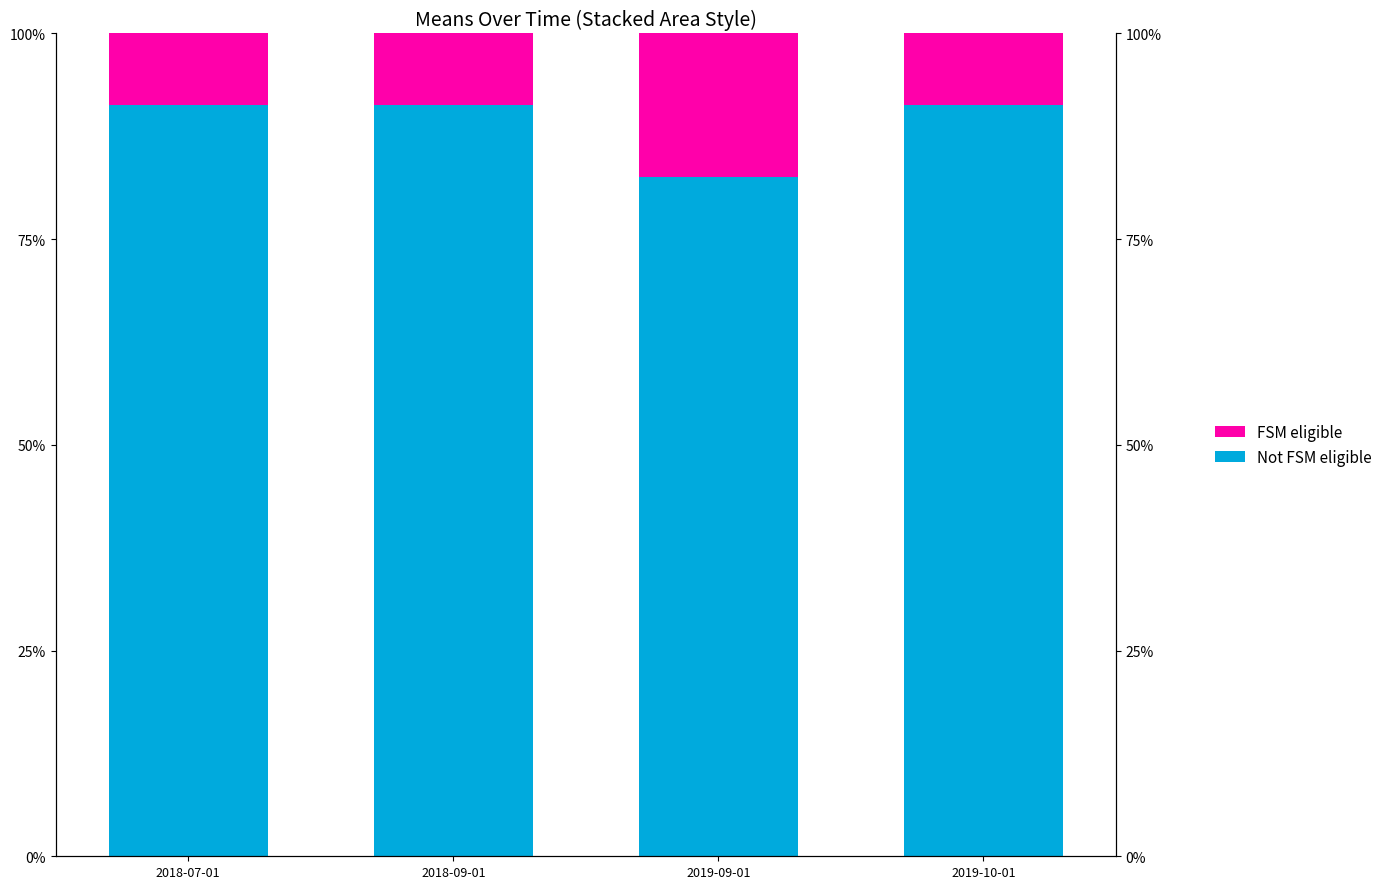

True or false: Not FSM eligible has a value of 91.3 at 2018-07-01.

True